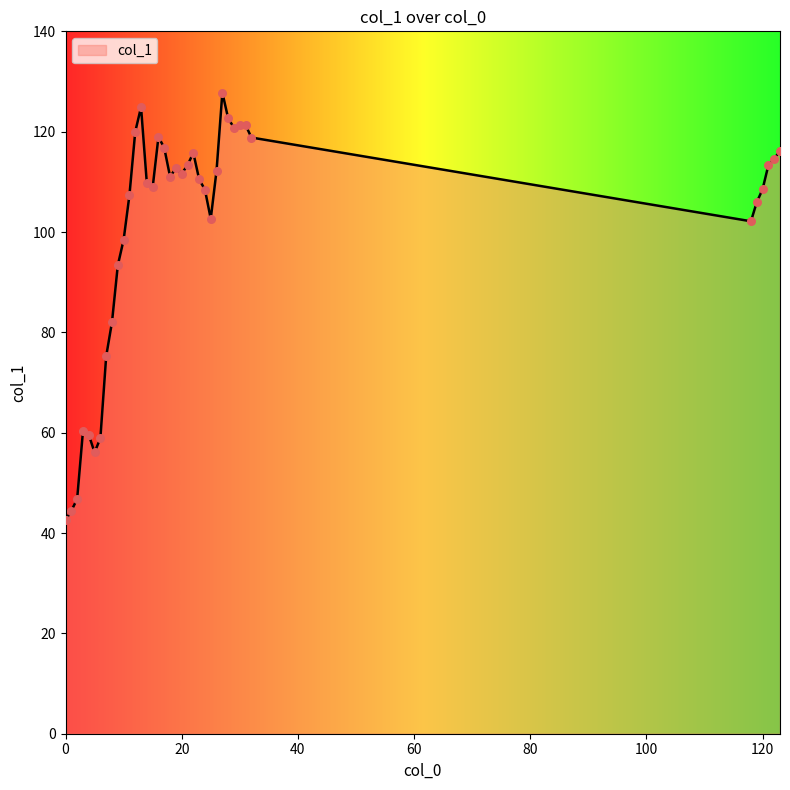

What is the smallest value displayed?

42.6